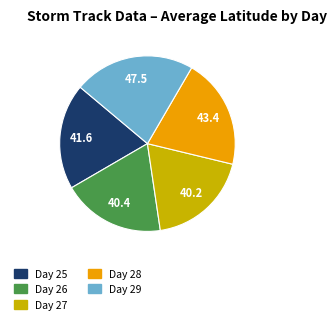

Is there any slice that represents more than half of the pie?

No